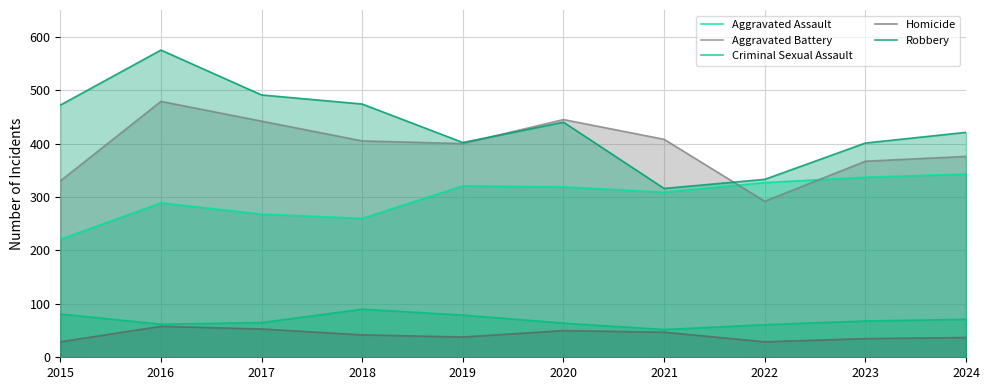

At which category does the chart reach its peak across all series?

2016